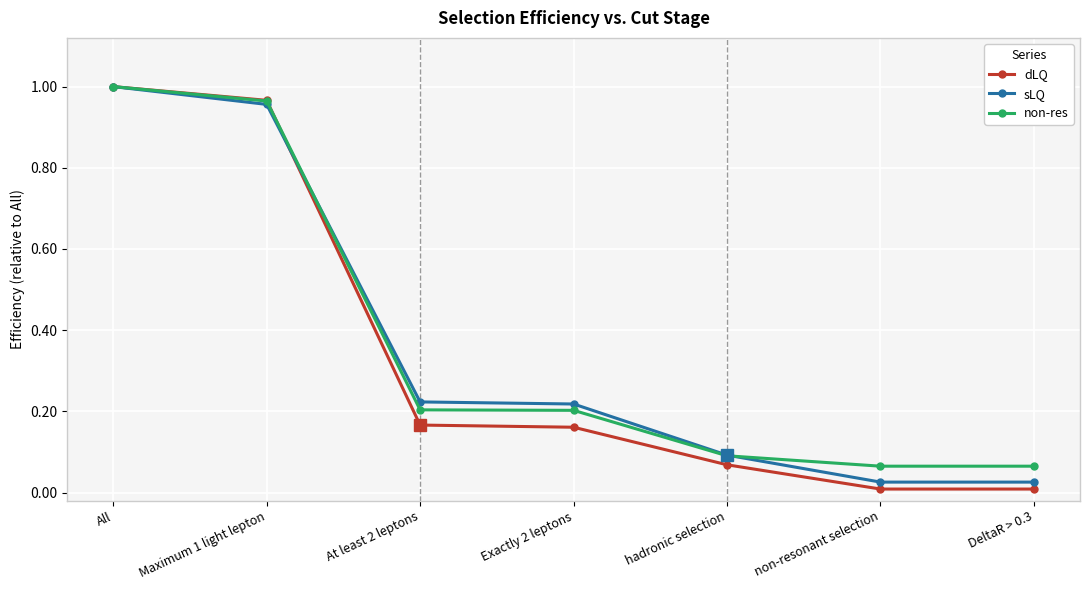

Which series has the widest spread of values?

dLQ